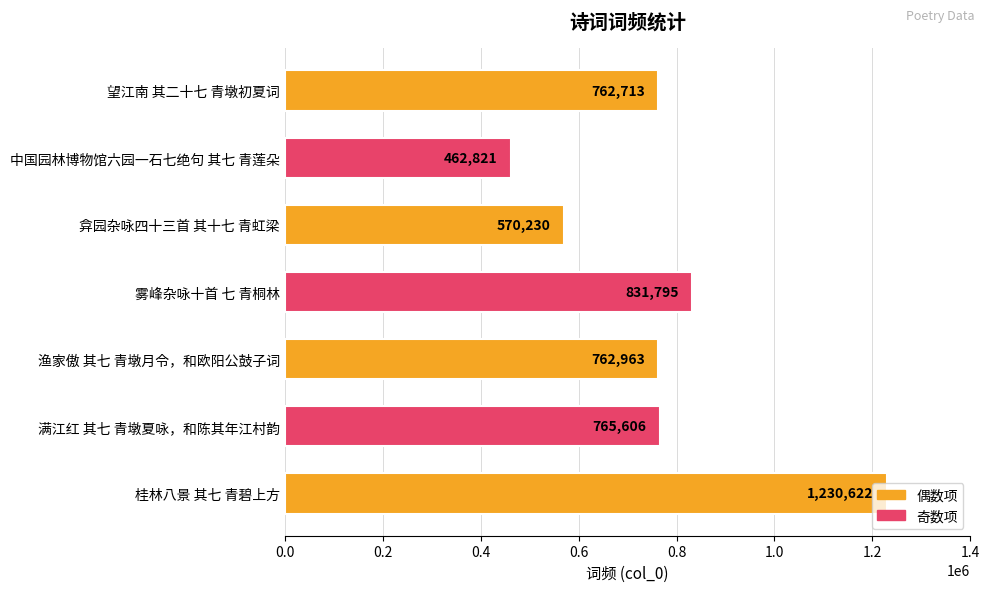

Are the bars grouped side by side (vs. stacked)?

No